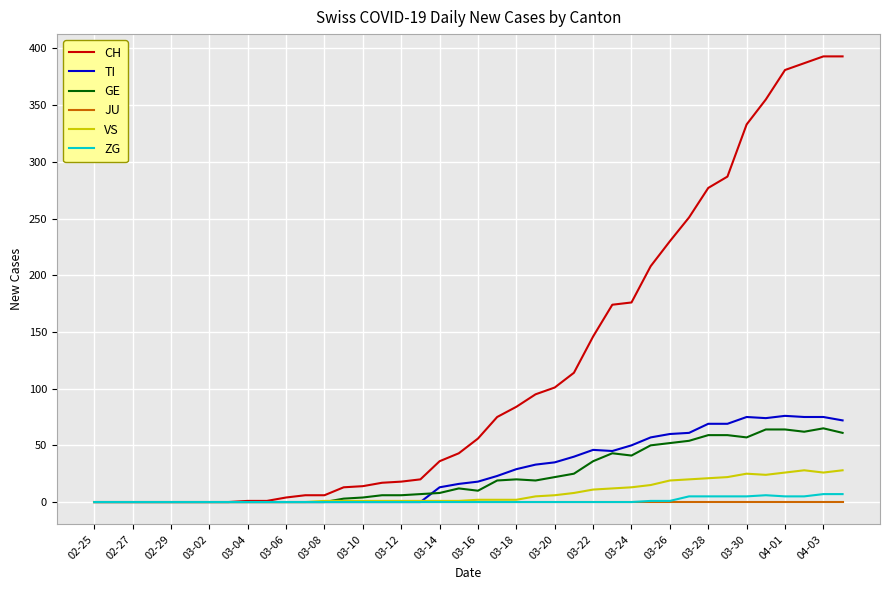

What is the greatest value displayed?

393